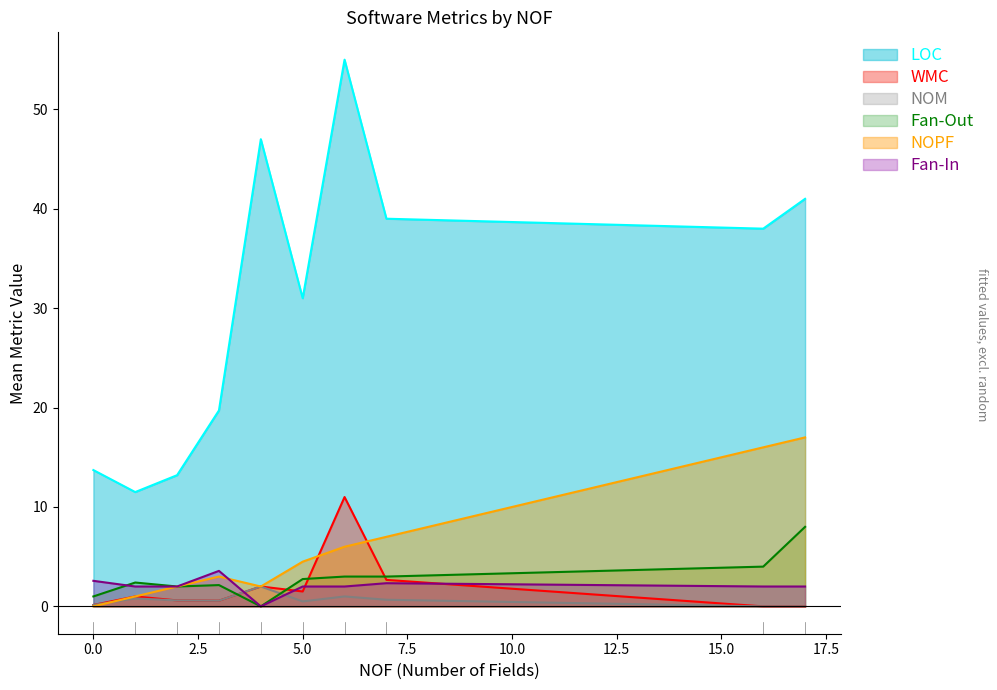

The value of Fan-In at 8 is 1. True or false?

False